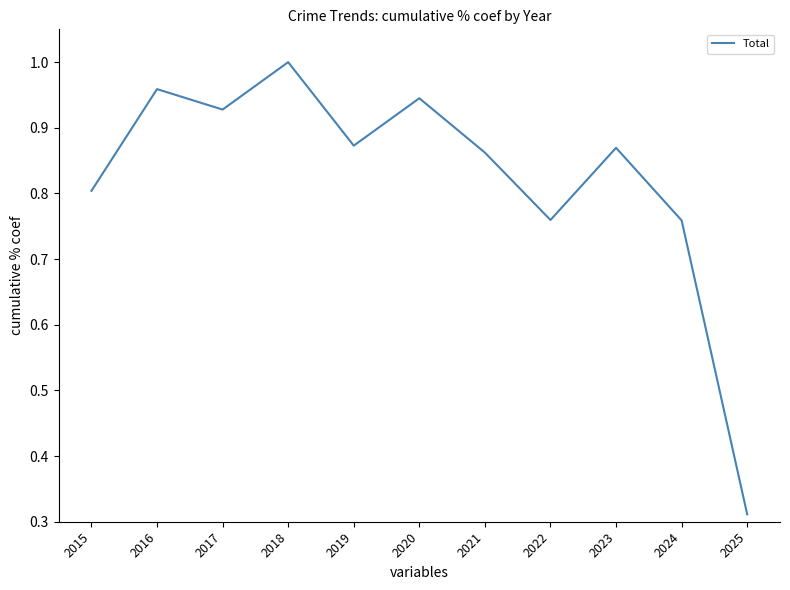

True or false: the data has more than 1 interior local peaks.

True